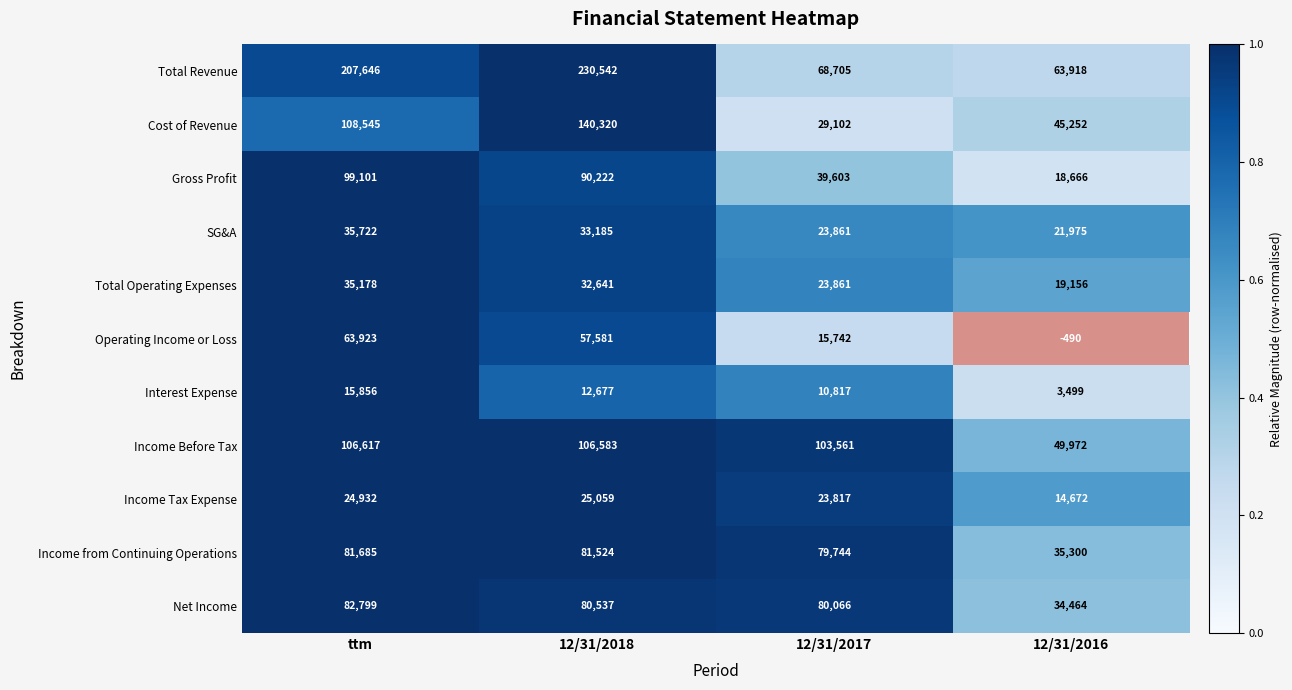

At which category does the chart reach its minimum across all series?

12/31/2016